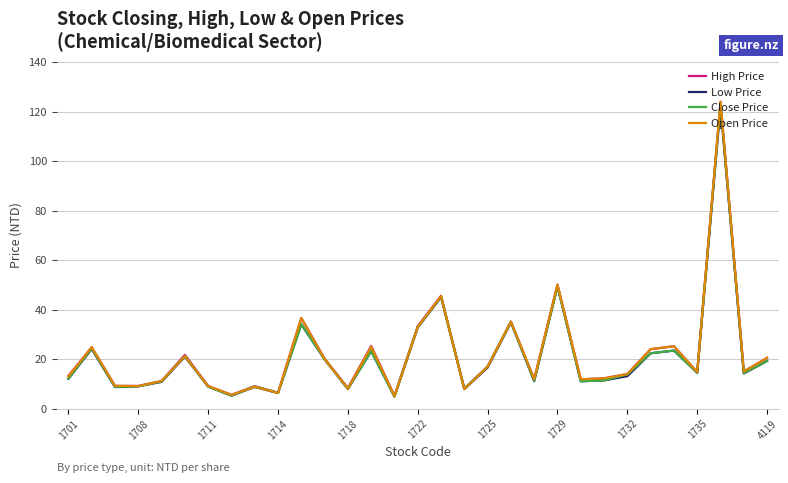

What is the maximum value shown in the chart?

124.0